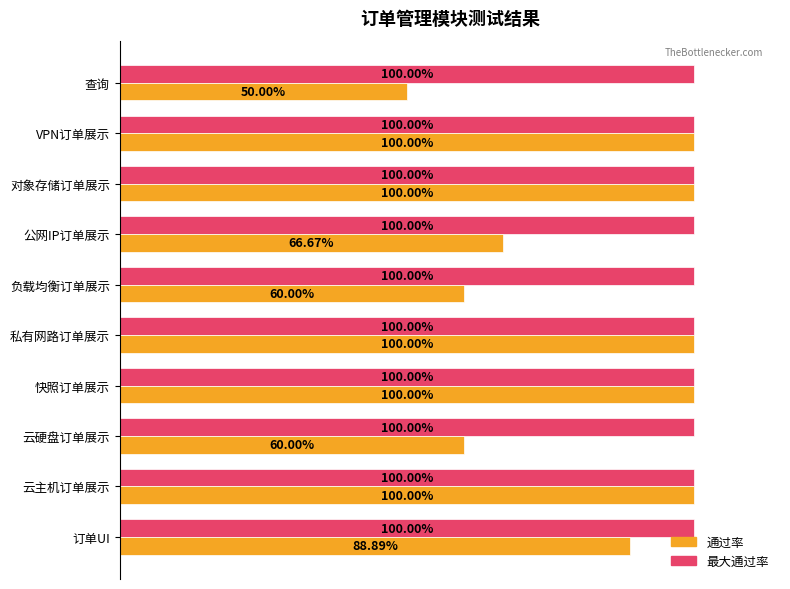

Where is 通过率 nearest to the value 75?

公网IP订单展示